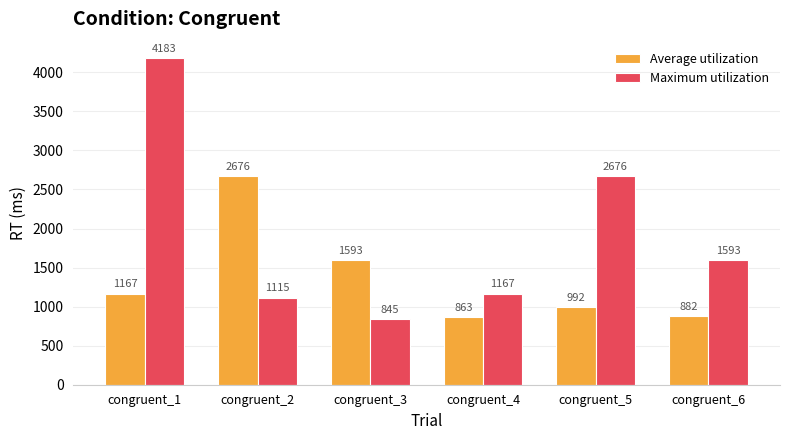

What is the sum of the Average utilization values at congruent_2 and congruent_4?

3539